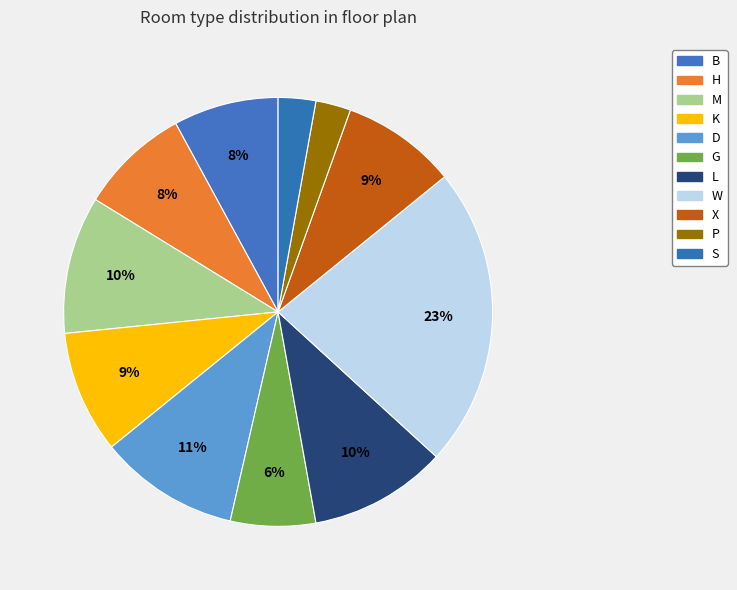

Which slice is the largest?

W